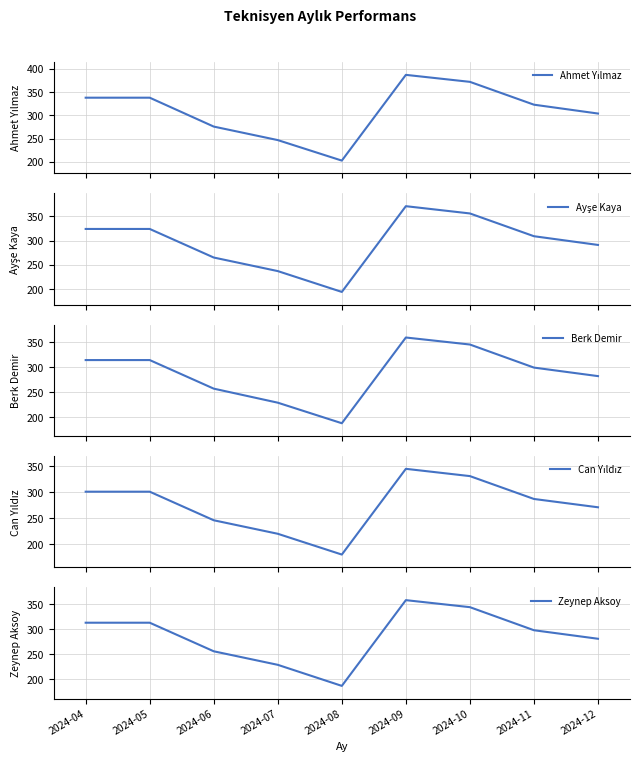

True or false: Ahmet Yılmaz and Berk Demir cross at least once.

False